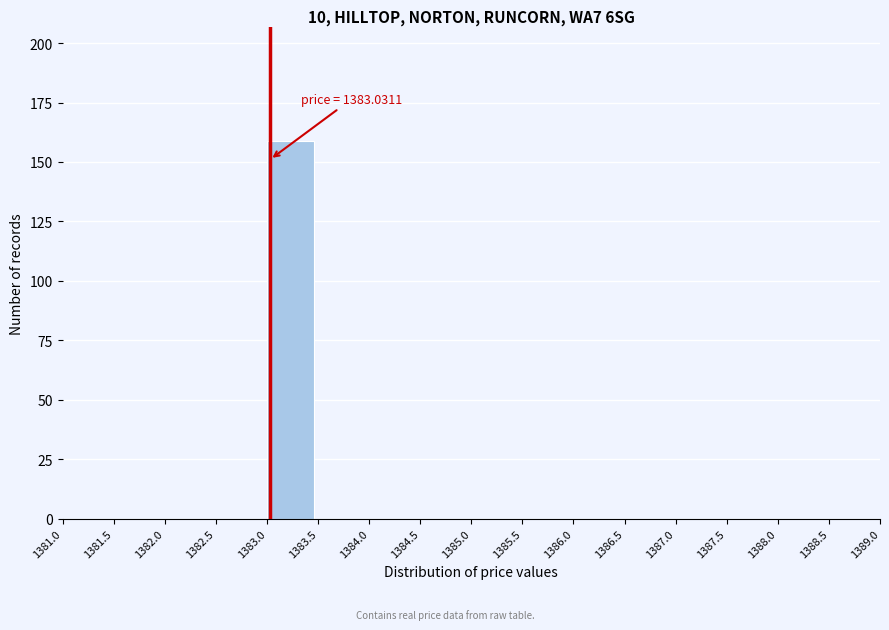

Reading left to right, transcribe all the data shown in this chart.

1381.0=0	1381.5=0	1382.0=0	1382.5=0	1383.0=159	1383.5=0	1384.0=0	1384.5=0	1385.0=0	1385.5=0	1386.0=0	1386.5=0	1387.0=0	1387.5=0	1388.0=0	1388.5=0